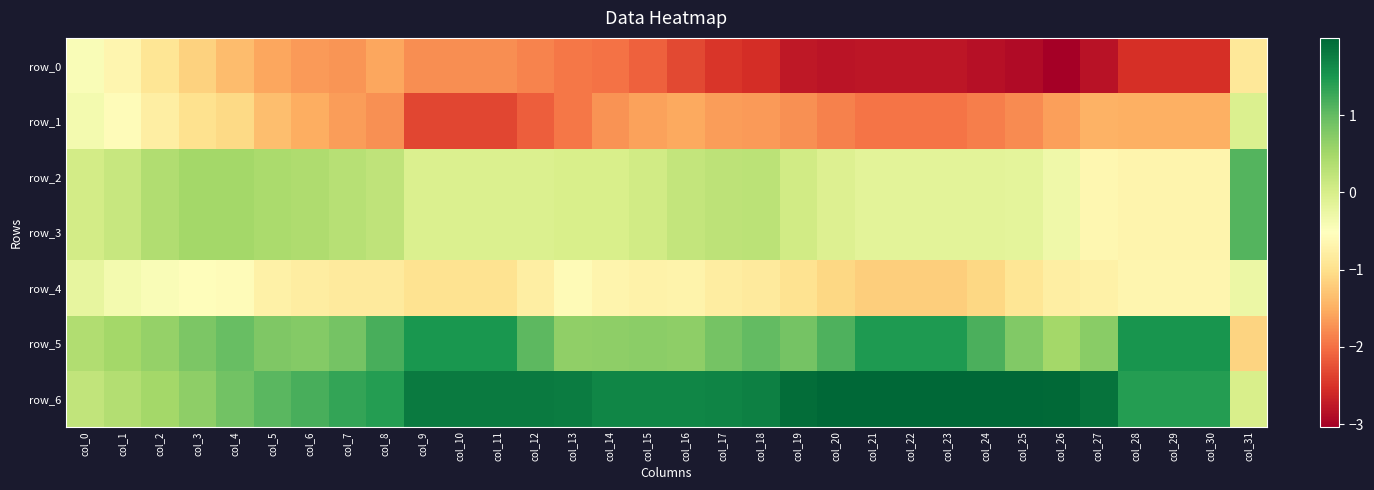

Count the number of categories in the chart.

32